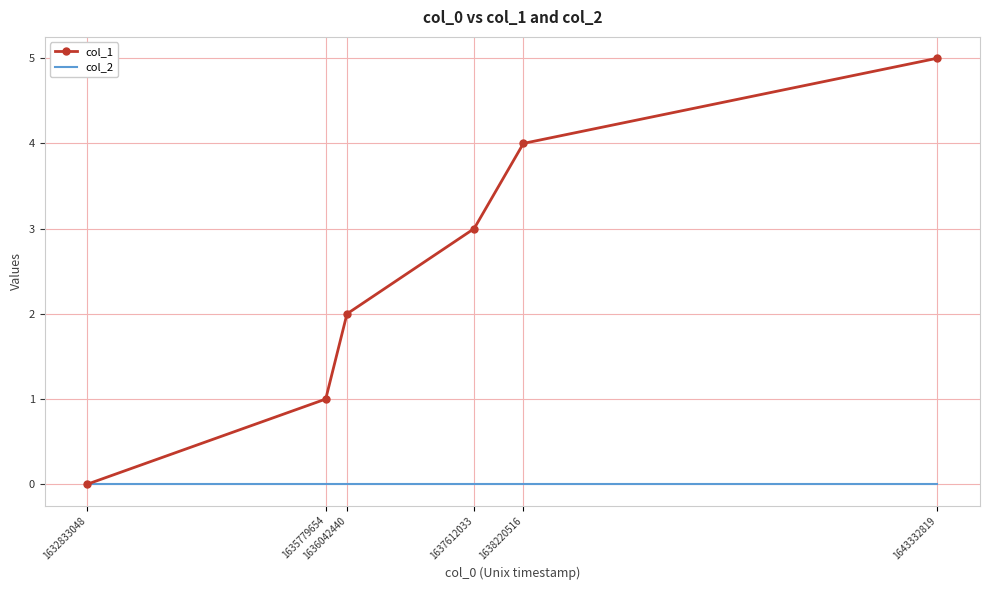

What is the greatest value displayed?

5